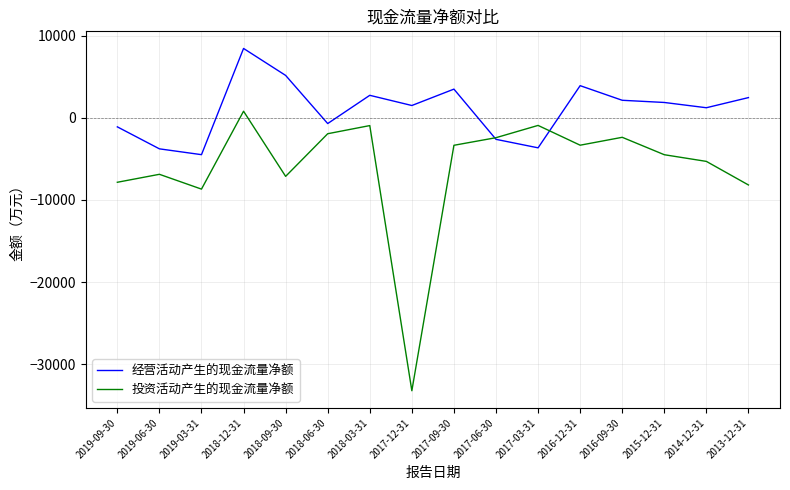

Which series ends up on top after the final intersection of 经营活动产生的现金流量净额 and 投资活动产生的现金流量净额?

经营活动产生的现金流量净额